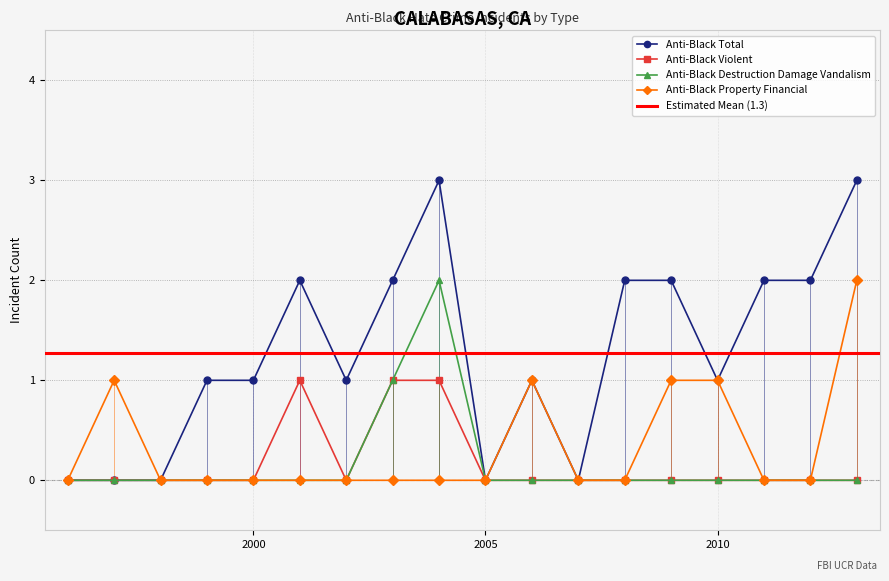

At which label does anti_black_total first exceed 1?

2001